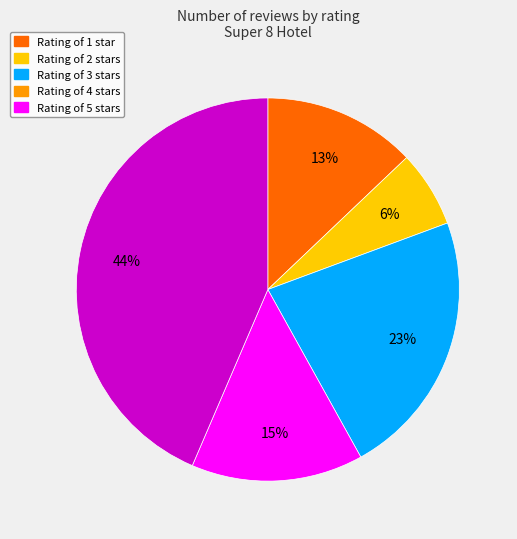

Count the number of slices in the pie.

5